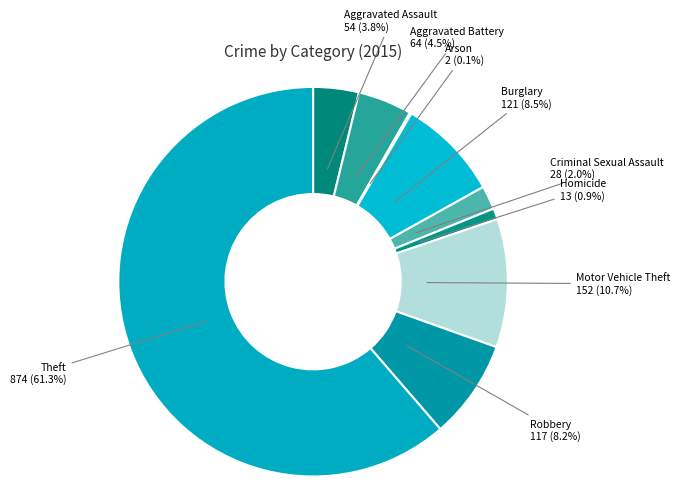

To the nearest percent, what is the difference between the largest and smallest slice percentages?

61%